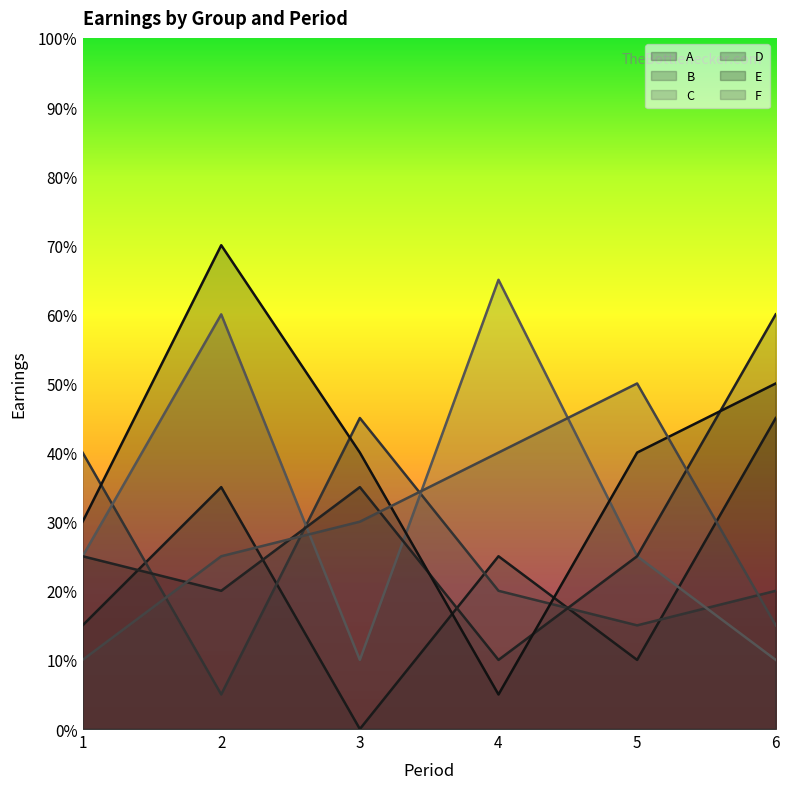

At which label does C first exceed 25?

2